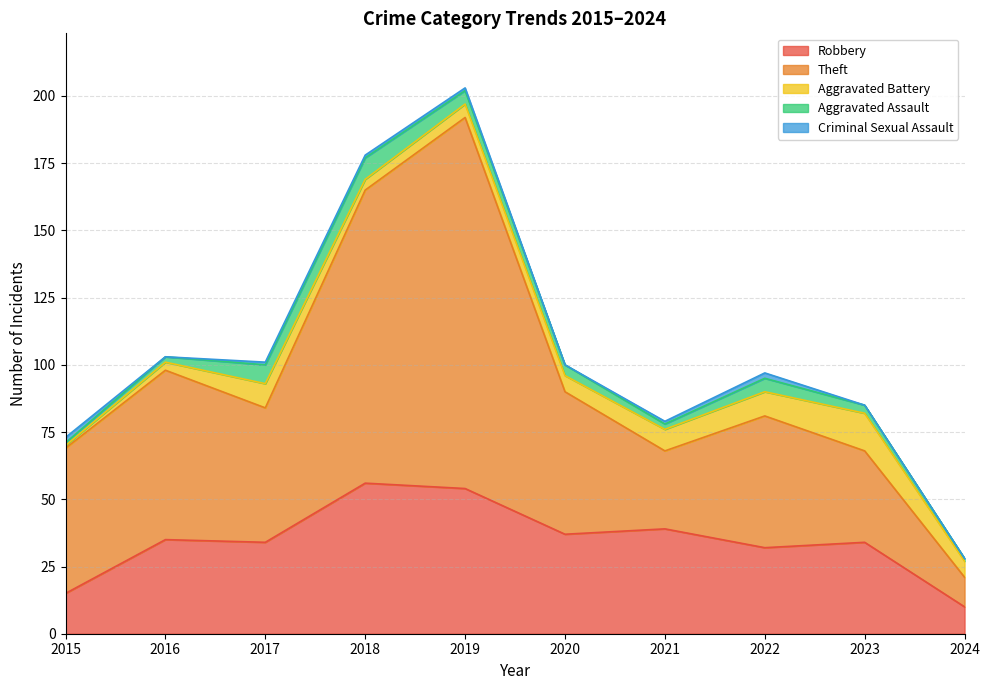

Reading left to right, extract all data points from this chart.

Robbery: 15	35	34	56	54	37	39	32	34	10
Theft: 54	63	50	109	138	53	29	49	34	11
Aggravated Battery: 1	3	9	4	5	6	8	9	14	6
Aggravated Assault: 1	2	7	8	5	4	2	5	3	1
Criminal Sexual Assault: 2	0	1	1	1	0	1	2	0	0